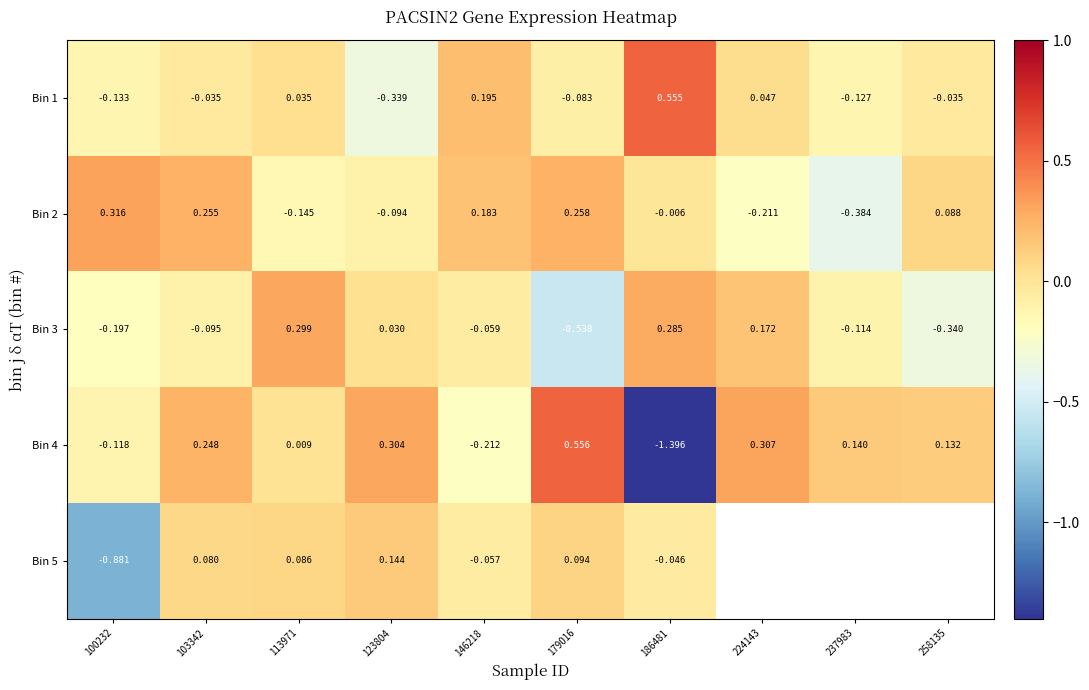

Where is Bin 3 nearest to the value 0?

123804